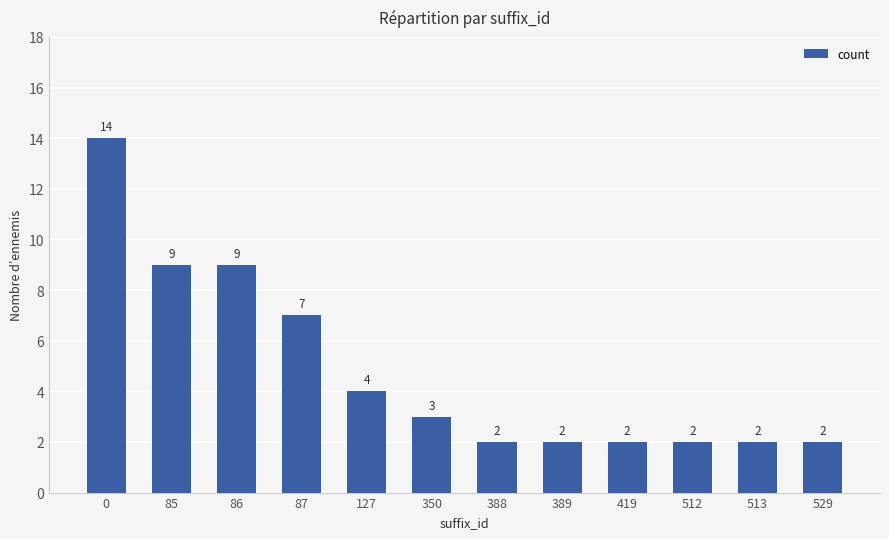

Is it true that the value at 419 is 3?

False